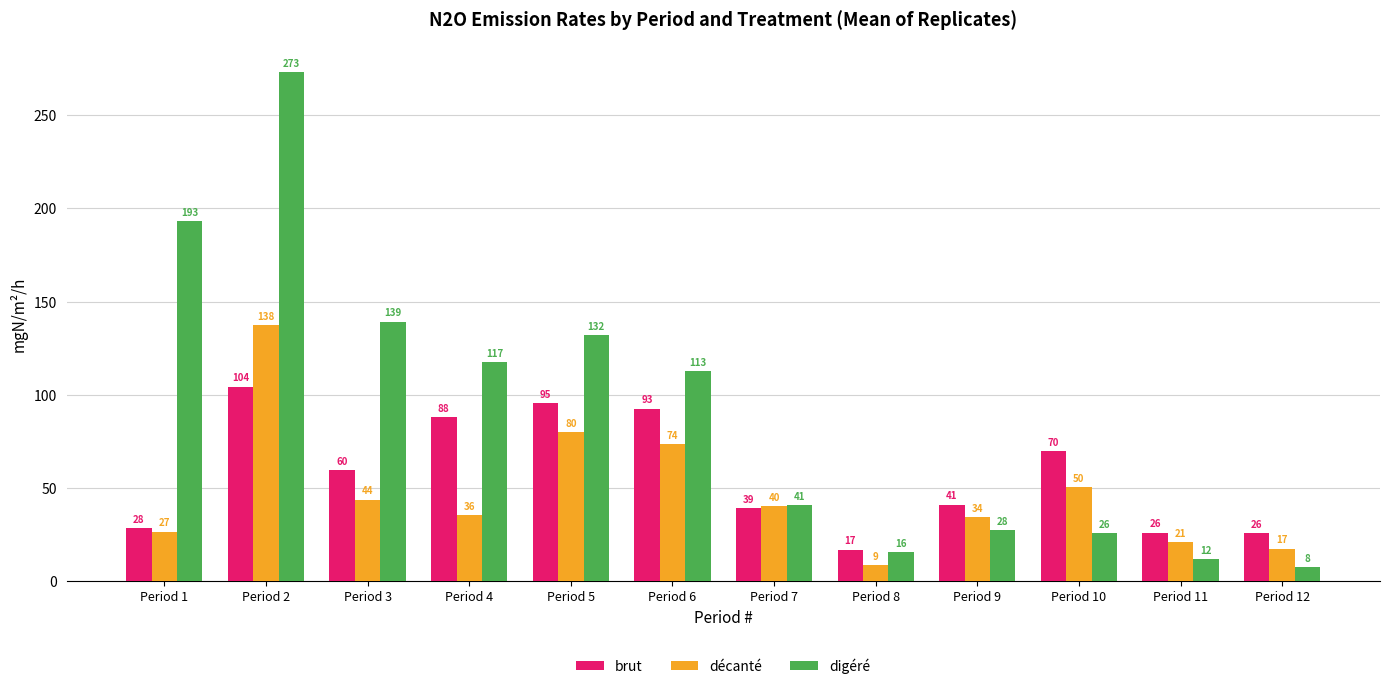

What is the value of the brut bar at the 11th from the left?

26.1